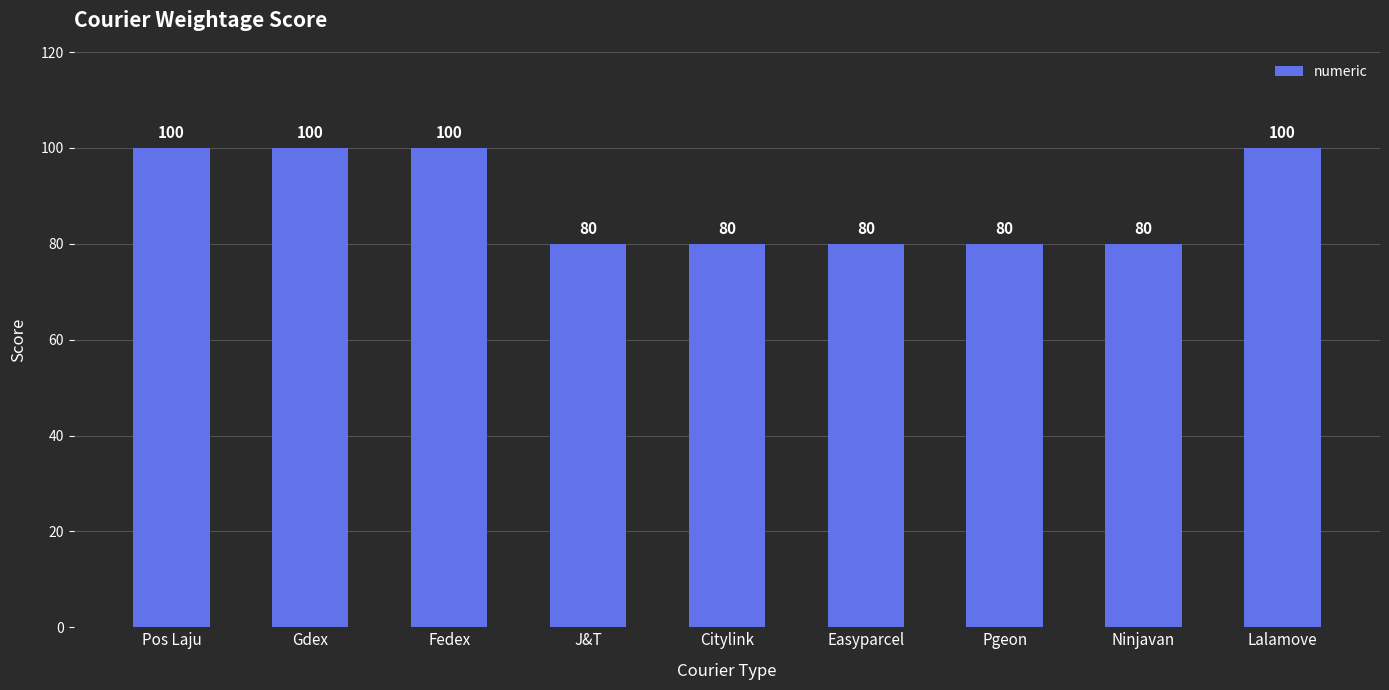

What is the difference between the second highest and second lowest values?

20